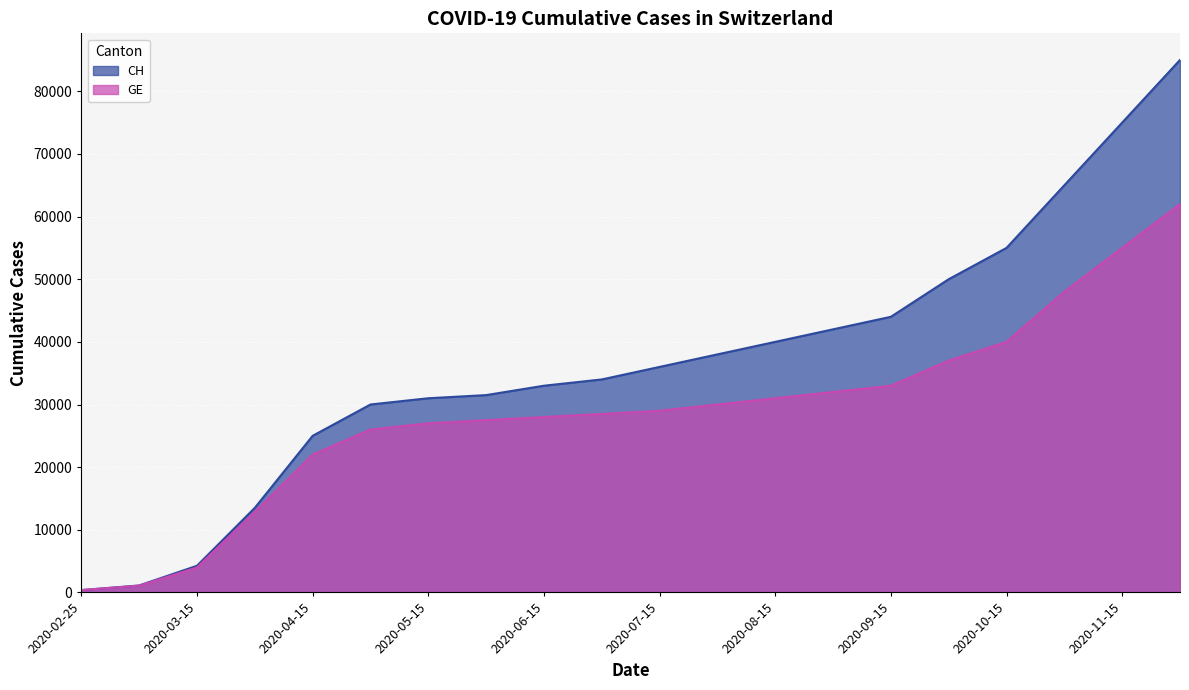

Reading right to left, extract all data points from this chart.

CH: 2020-12-01=85000	2020-11-15=75000	2020-11-01=65000	2020-10-15=55000	2020-10-01=50000	2020-09-15=44000	2020-09-01=42000	2020-08-15=40000	2020-08-01=38000	2020-07-15=36000	2020-07-01=34000	2020-06-15=33000	2020-06-01=31500	2020-05-15=31000	2020-05-01=30000	2020-04-15=25000	2020-04-01=13505	2020-03-15=4259	2020-03-01=1113	2020-02-25=375
GE: 2020-12-01=62000	2020-11-15=55000	2020-11-01=48000	2020-10-15=40000	2020-10-01=37000	2020-09-15=33000	2020-09-01=32000	2020-08-15=31000	2020-08-01=30000	2020-07-15=29000	2020-07-01=28500	2020-06-15=28000	2020-06-01=27500	2020-05-15=27000	2020-05-01=26000	2020-04-15=22000	2020-04-01=12863	2020-03-15=3978	2020-03-01=1083	2020-02-25=375